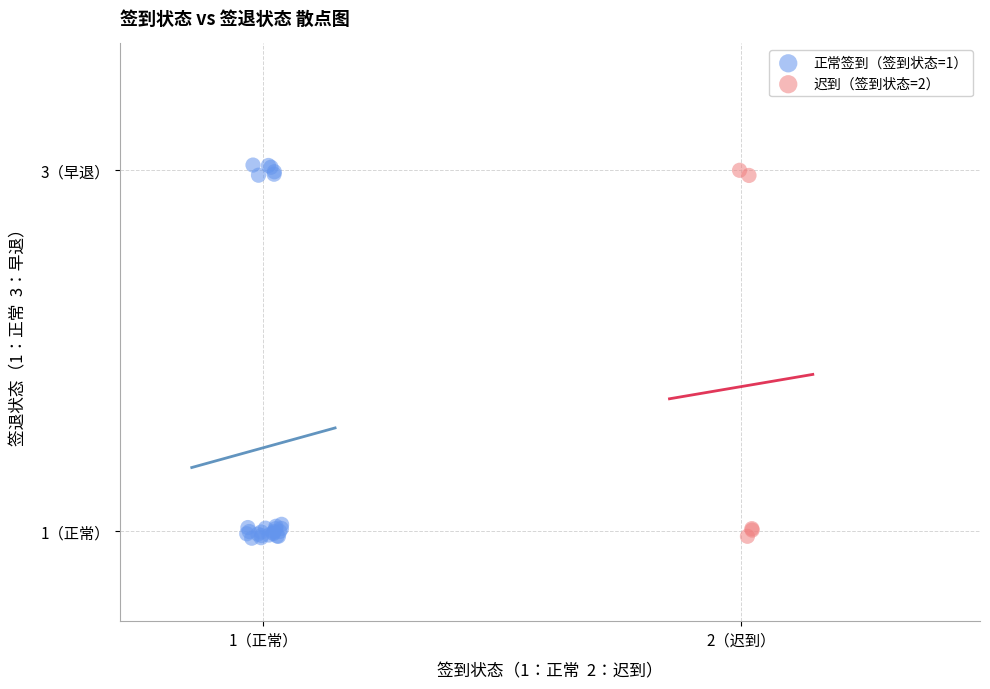

What are all the series names shown in the legend?

正常签到（签到状态=1）, 迟到（签到状态=2）